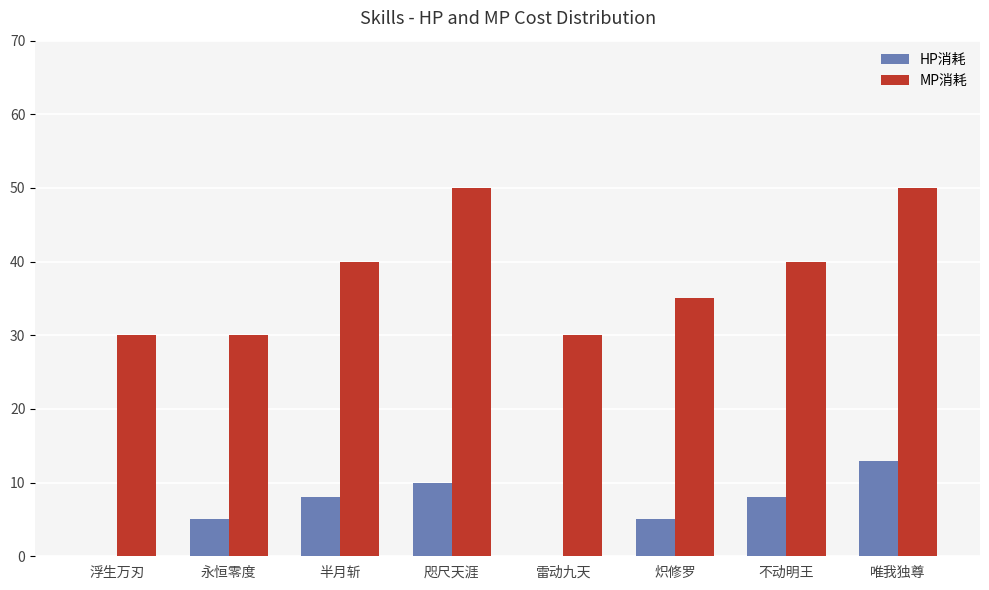

At which category is the sum across all series the highest?

唯我独尊